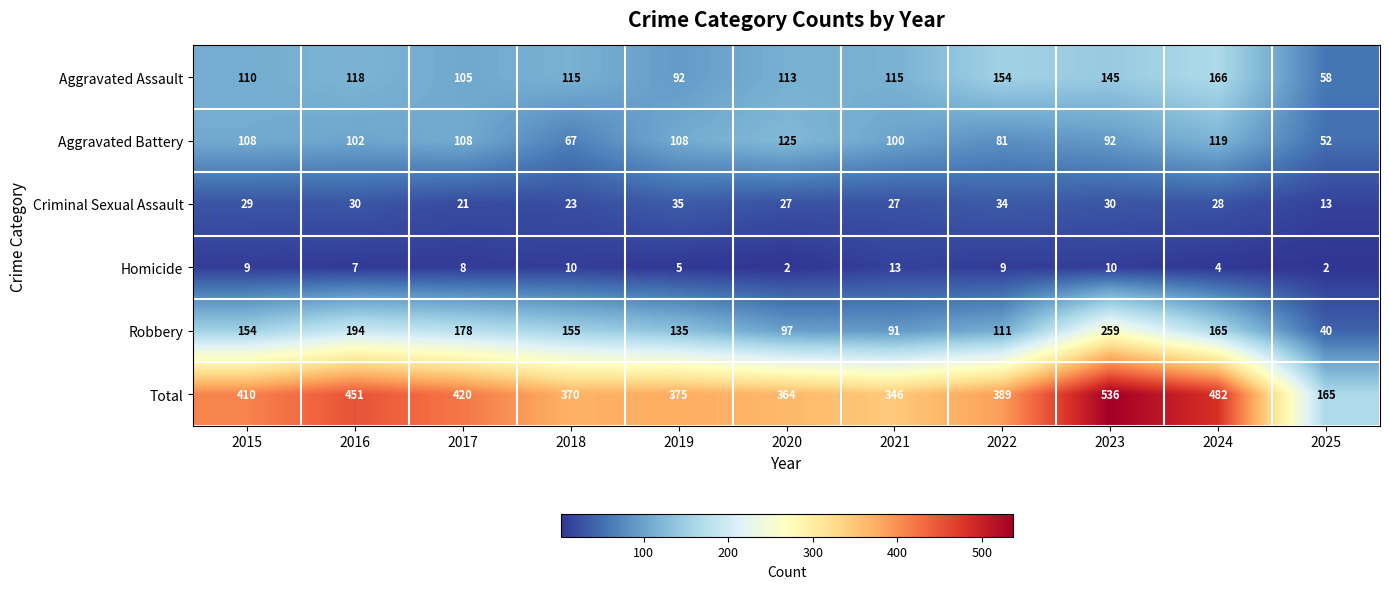

Which series changed the most between 2020 and 2022?

Aggravated Battery